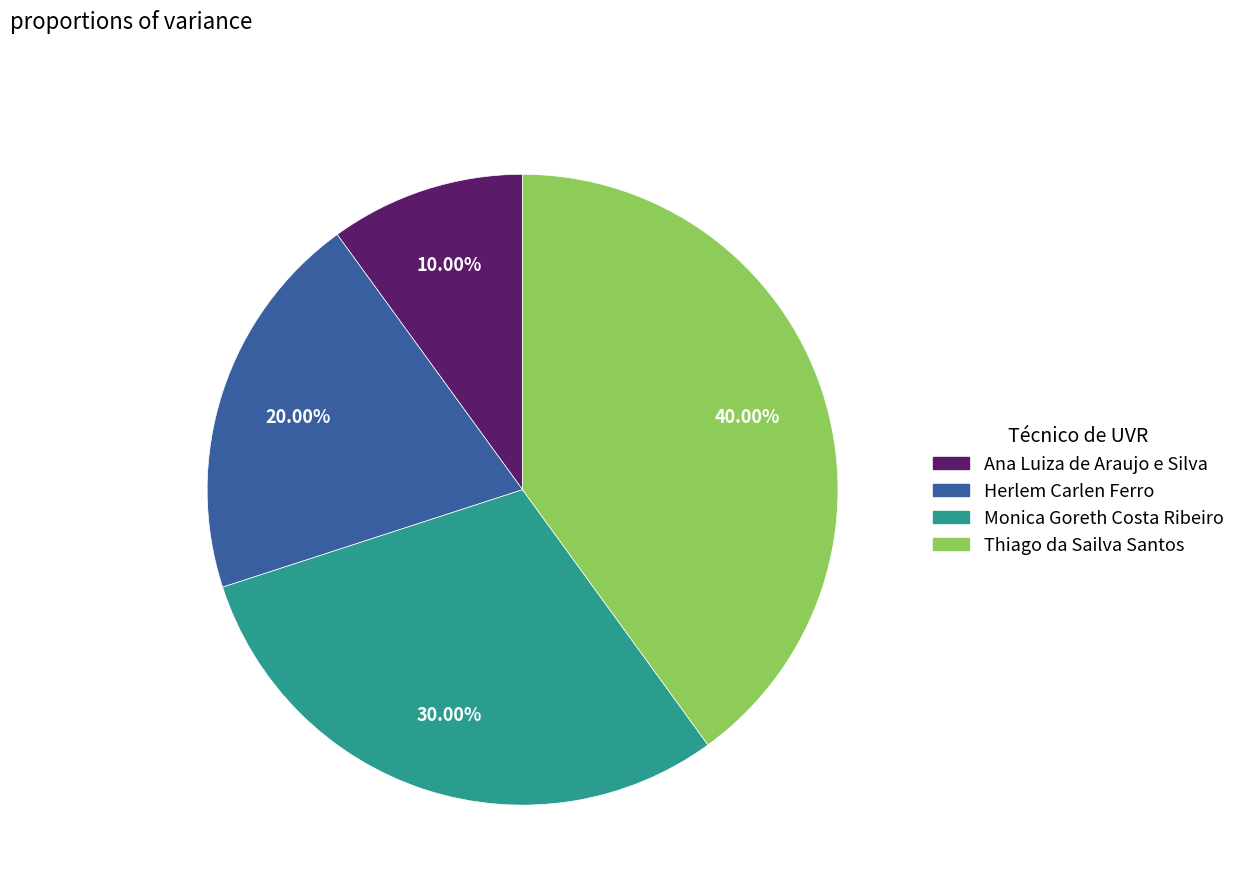

Rank the categories by value from lowest to highest.

Ana Luiza de Araujo e Silva, Herlem Carlen Ferro, Monica Goreth Costa Ribeiro, Thiago da Sailva Santos